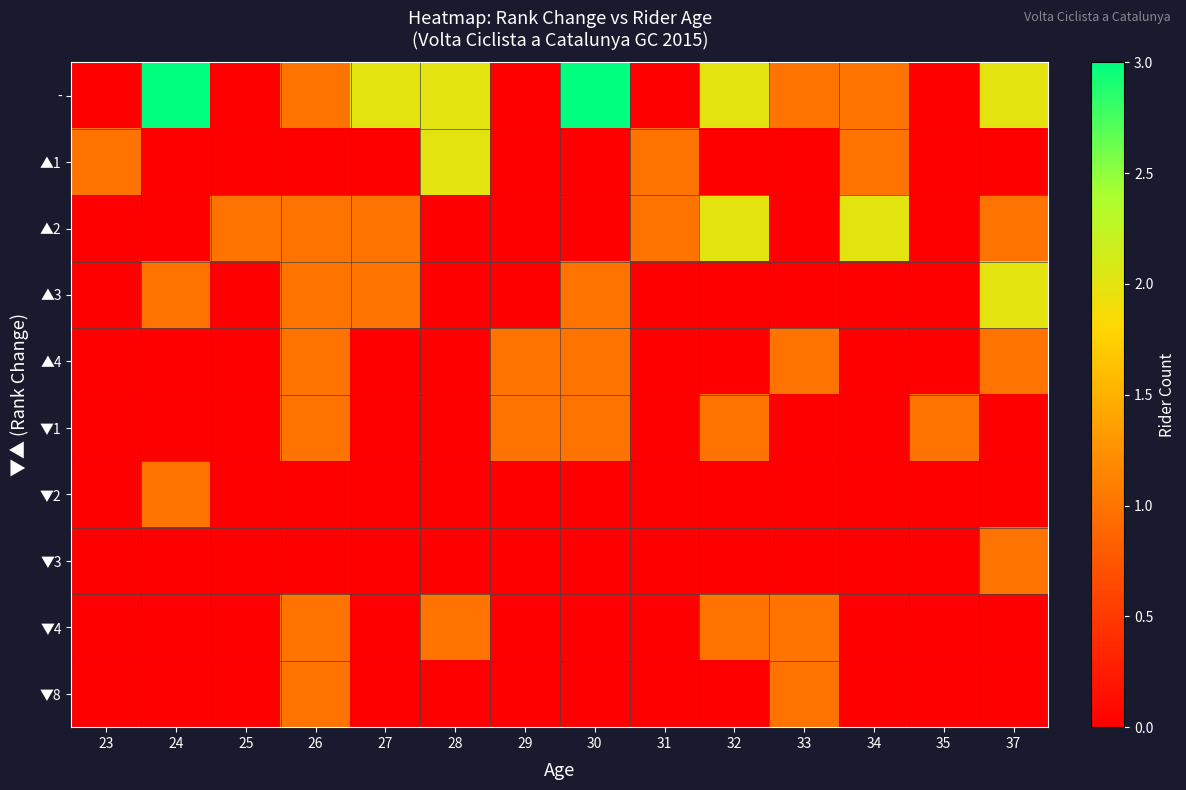

What is the difference between the highest and lowest values at 35?

1